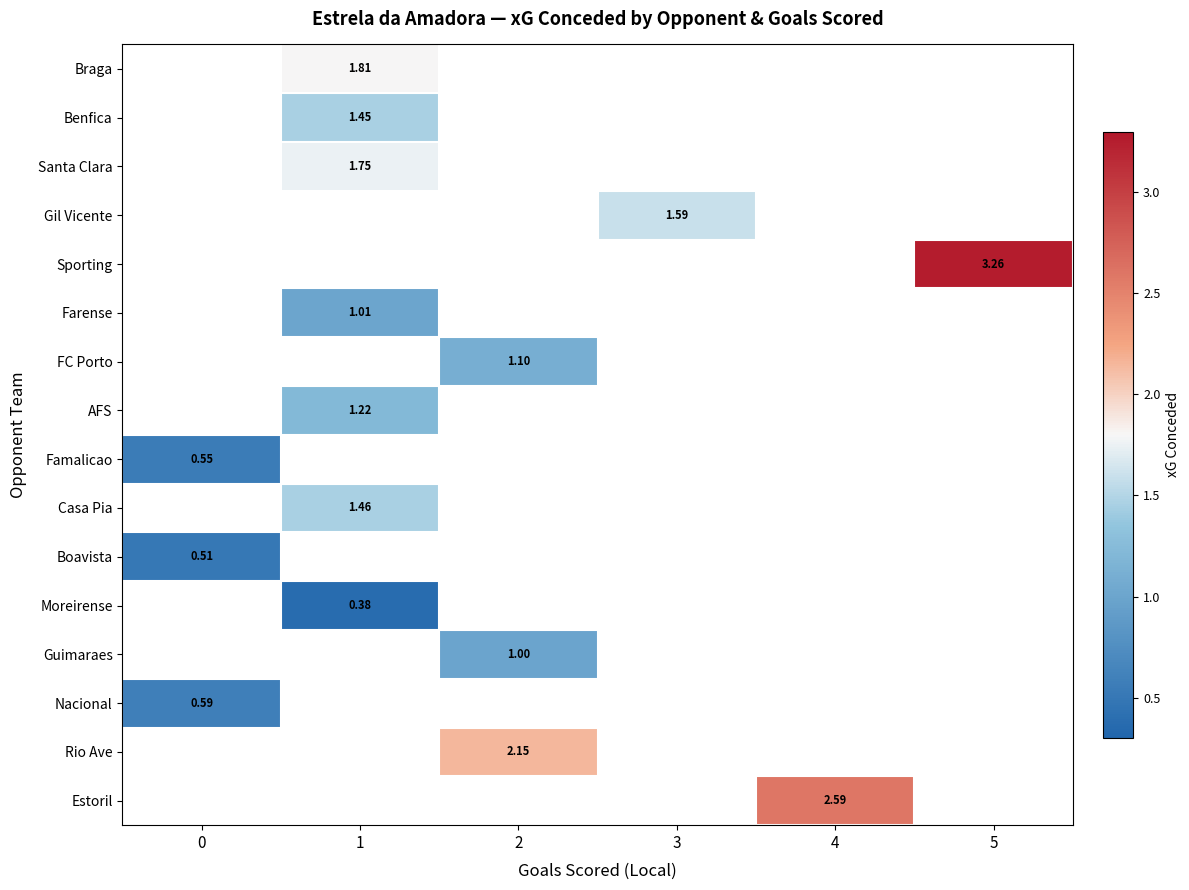

What is the minimum value shown in the chart?

0.4